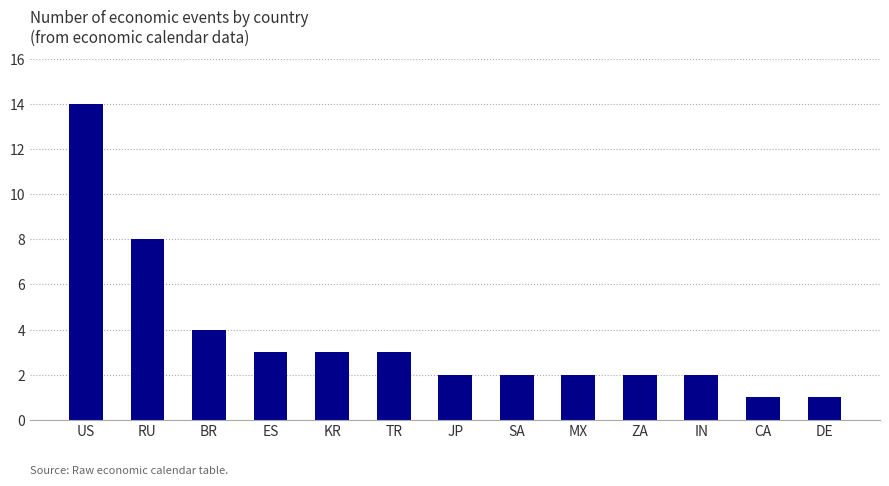

Reading left to right, what are all the values shown in this chart?

14	8	4	3	3	3	2	2	2	2	2	1	1